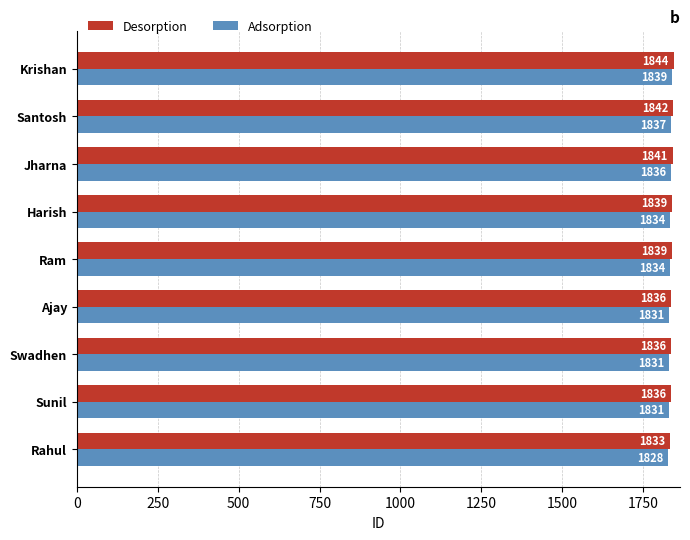

What value does the Desorption series have at Harish?

1839